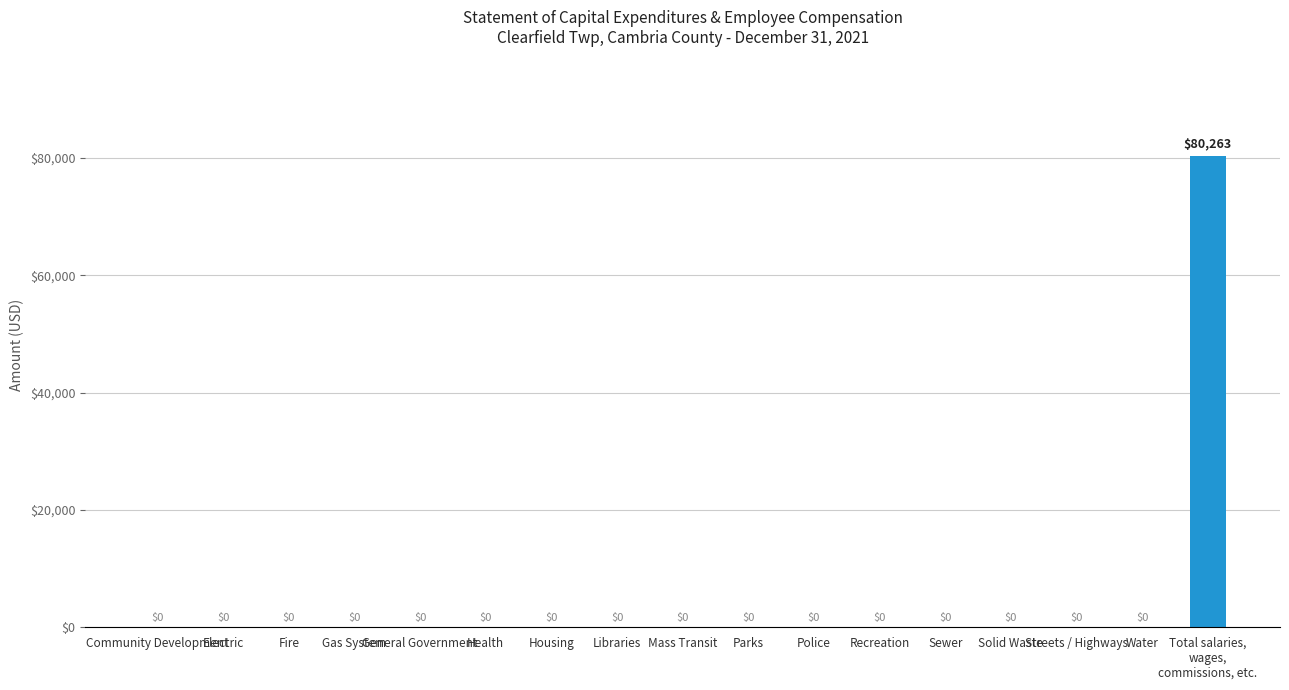

Reading left to right, what are all the values shown in this chart?

Community Development=0	Electric=0	Fire=0	Gas System=0	General Government=0	Health=0	Housing=0	Libraries=0	Mass Transit=0	Parks=0	Police=0	Recreation=0	Sewer=0	Solid Waste=0	Streets / Highways=0	Water=0	Total salaries,
wages,
commissions, etc.=80263